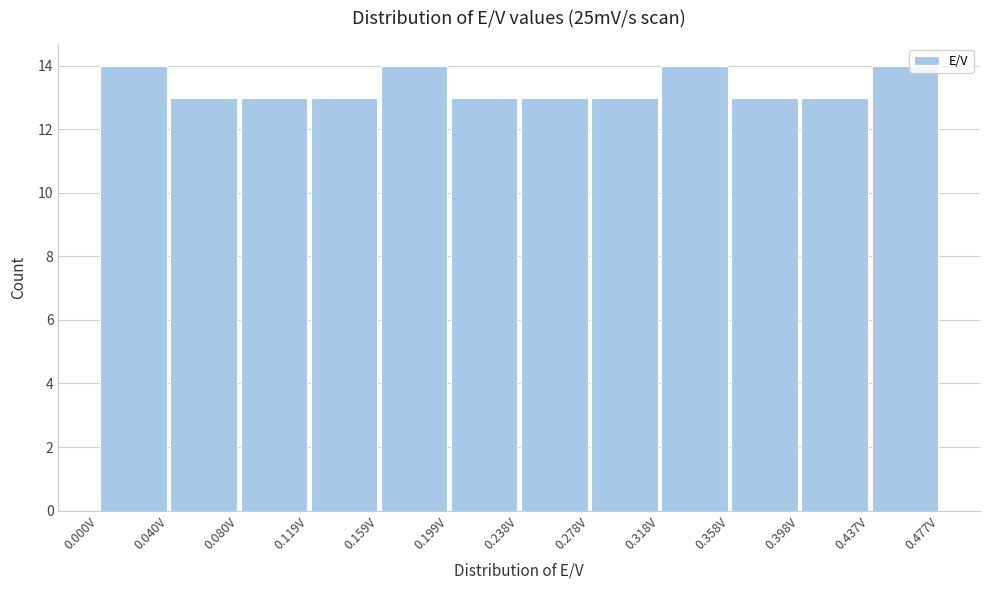

Reading left to right, transcribe this chart: for each bar, give the range it covers on the x-axis and its height. Neither the bar edges nor the heights are printed on the chart, so give them approximately, as read against the axes.

0.000 to 0.040: 14
0.040 to 0.080: 13
0.080 to 0.120: 13
0.120 to 0.160: 13
0.160 to 0.200: 14
0.200 to 0.240: 13
0.240 to 0.280: 13
0.280 to 0.320: 13
0.320 to 0.360: 14
0.360 to 0.400: 13
0.400 to 0.435: 13
0.435 to 0.475: 14